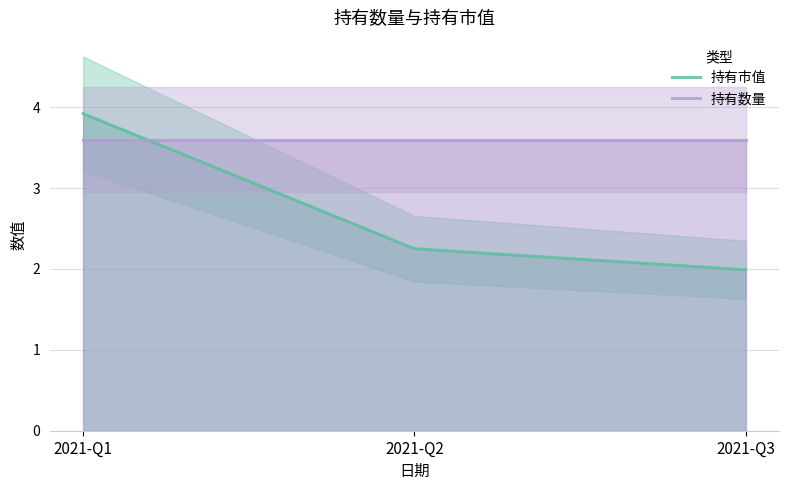

Rank the series at 2021-Q3 from highest to lowest value.

持有数量, 持有市值